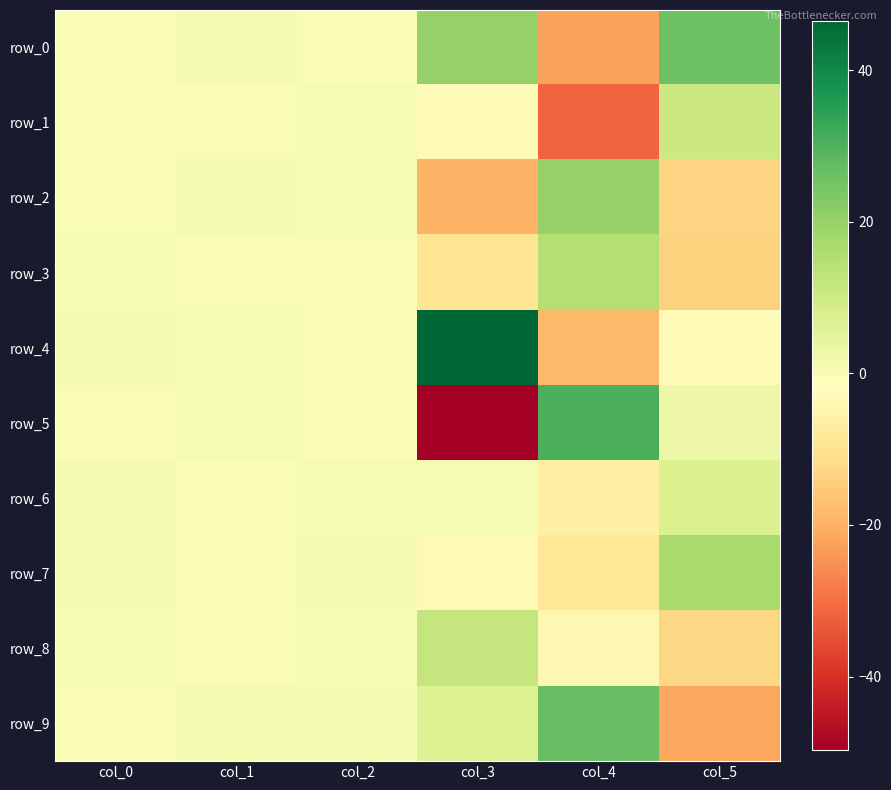

At which category is the sum across all series the highest?

col_1